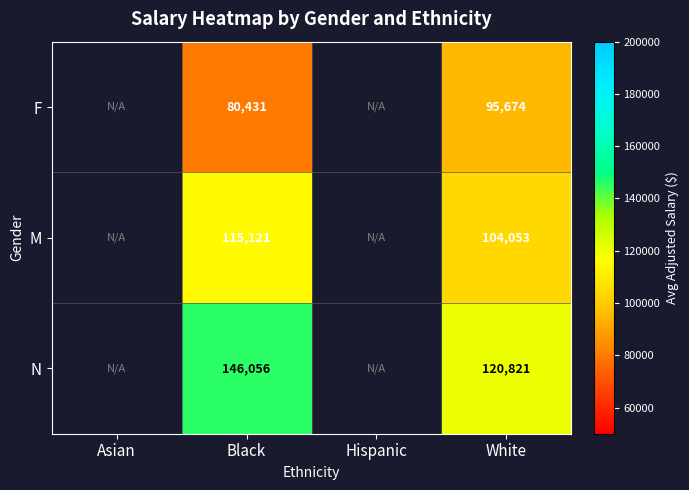

The value of N at White is 120821.0. True or false?

True